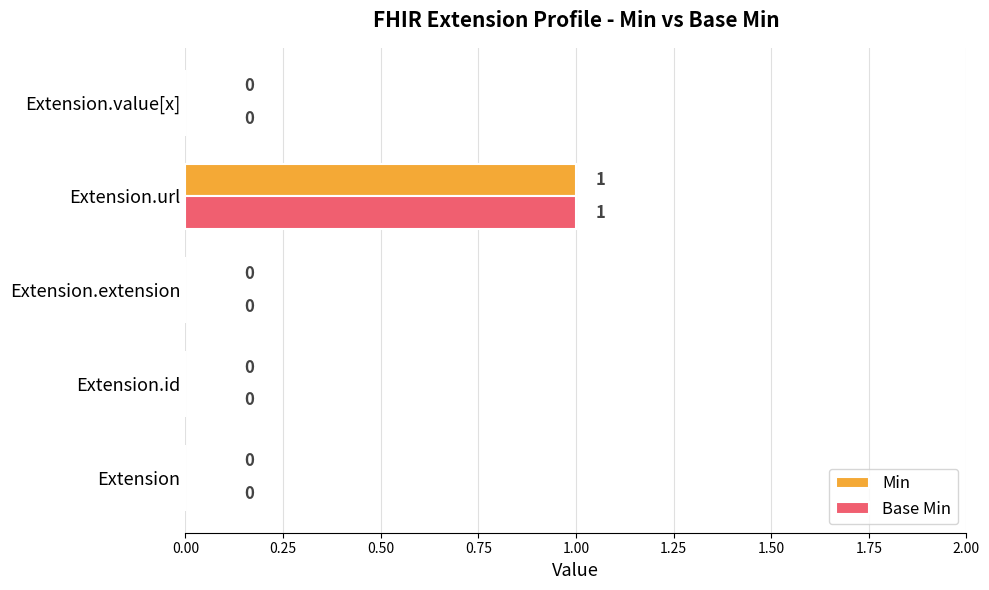

Is it true that Min equals 0 at Extension.value[x]?

True